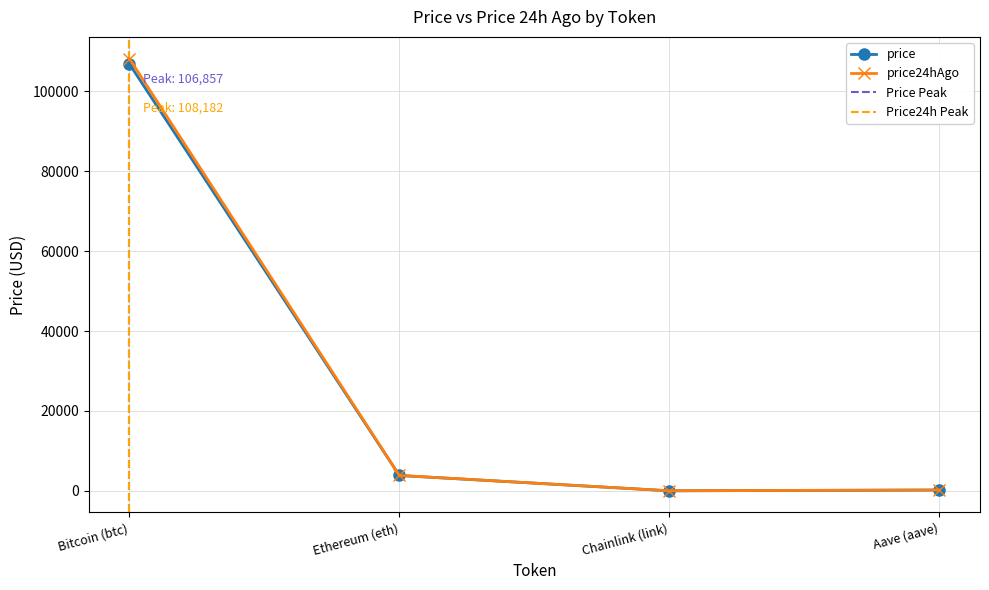

Between Ethereum (eth) and Chainlink (link), which series saw the biggest shift?

price24hAgo